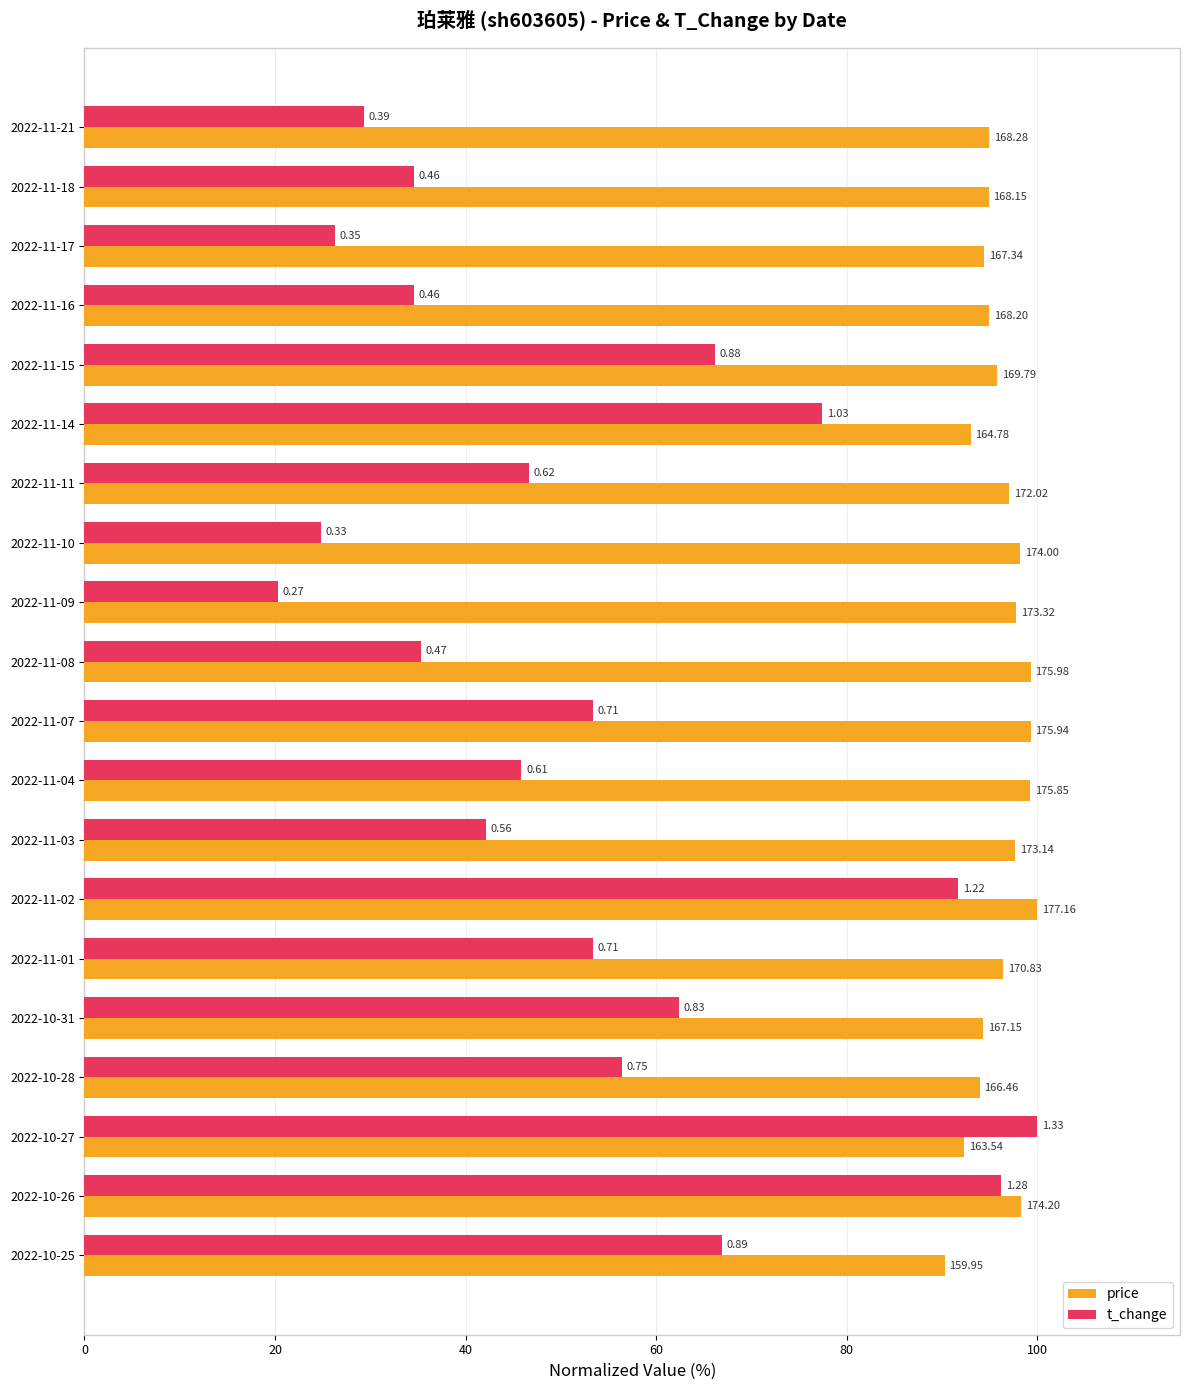

What are all the series names shown in the legend?

price, t_change